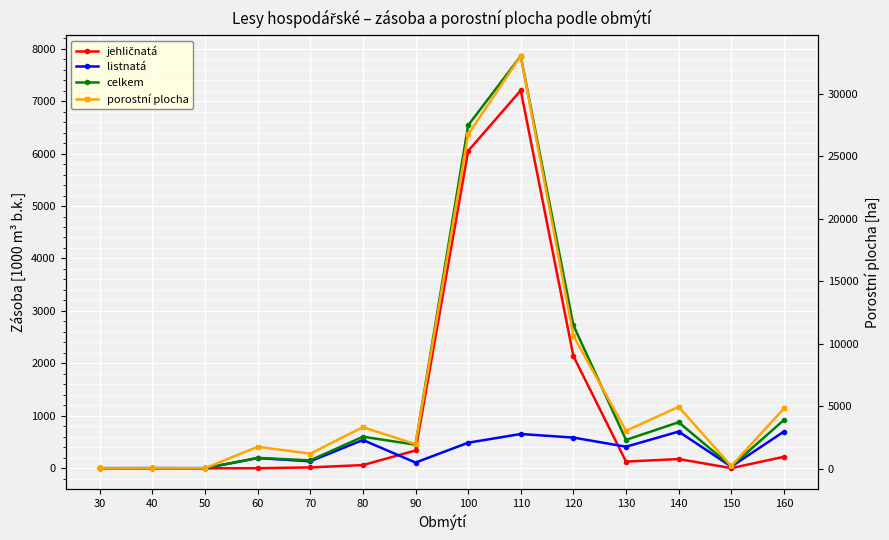

What is the sum of all porostní plocha values?

91630.8